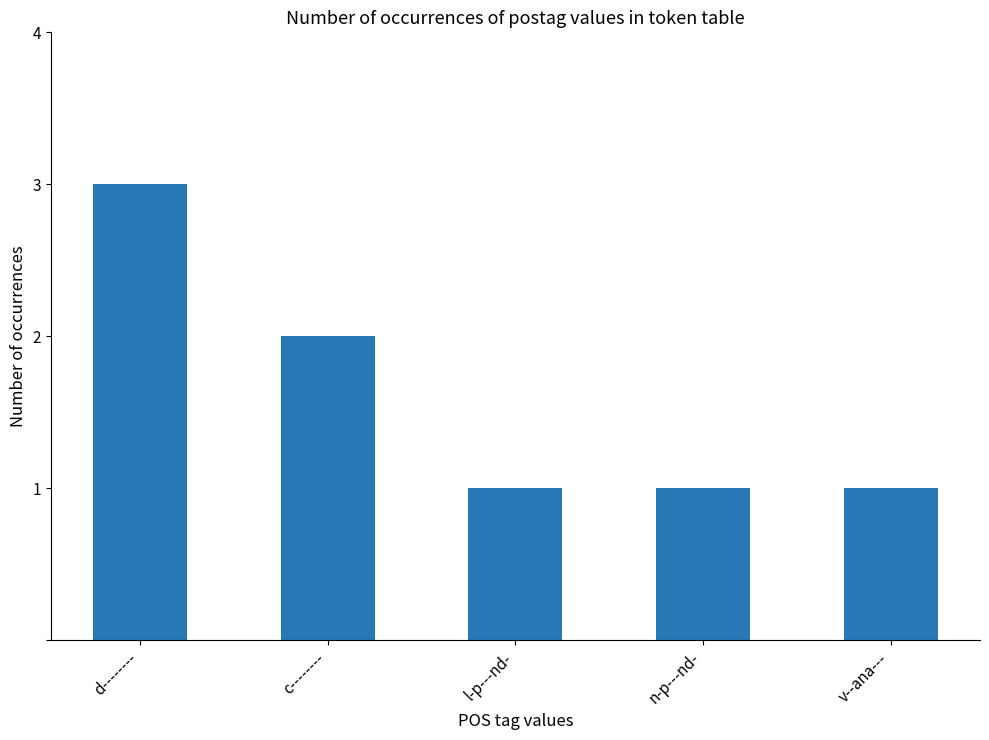

What is the label of the 4th bar from the left?

n-p---nd-